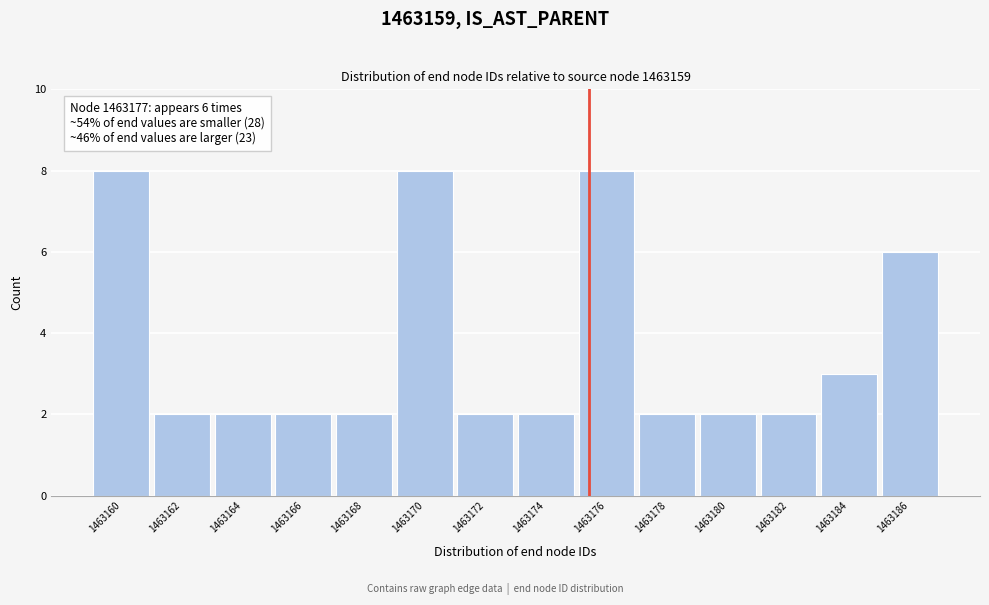

Reading right to left, what are all the values shown in this chart?

1463186=6	1463184=3	1463182=2	1463180=2	1463178=2	1463176=8	1463174=2	1463172=2	1463170=8	1463168=2	1463166=2	1463164=2	1463162=2	1463160=8